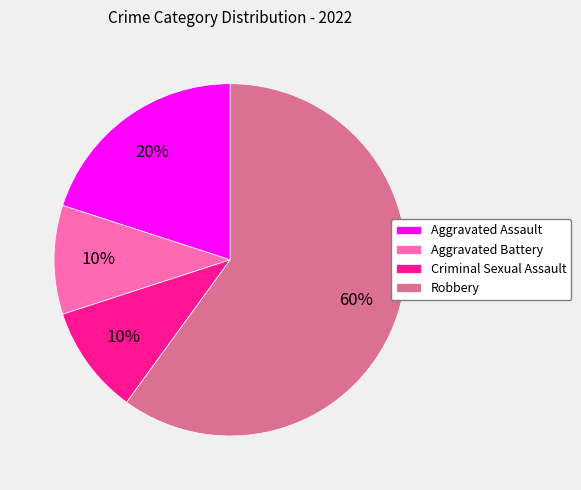

Does Aggravated Battery account for over 50% of the chart?

No